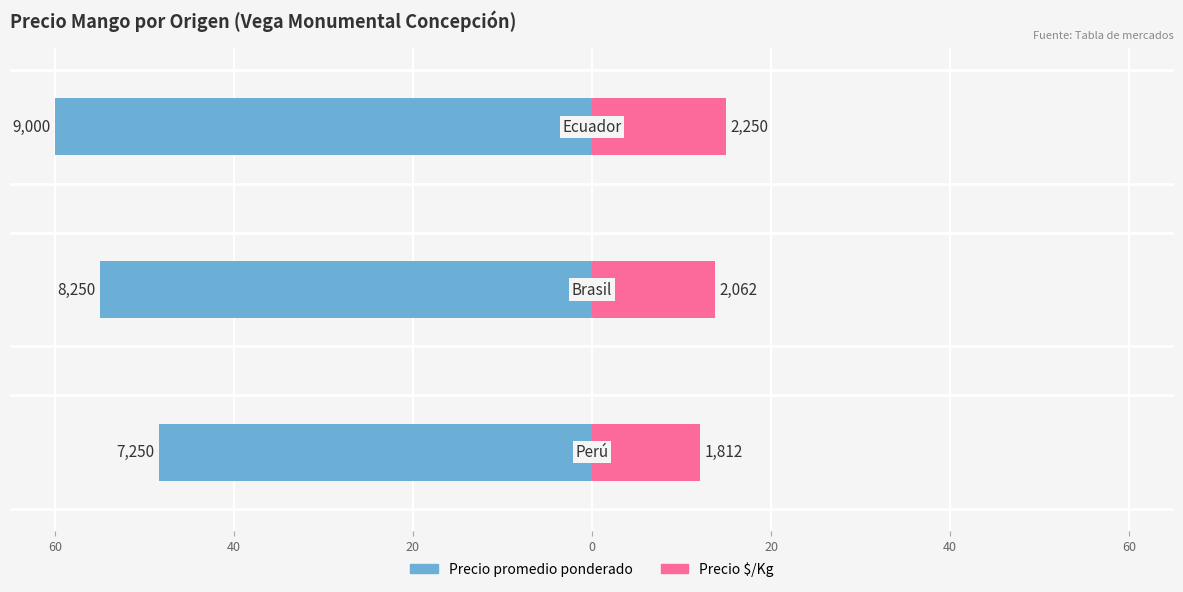

How many data points in Precio promedio ponderado are above -55?

1